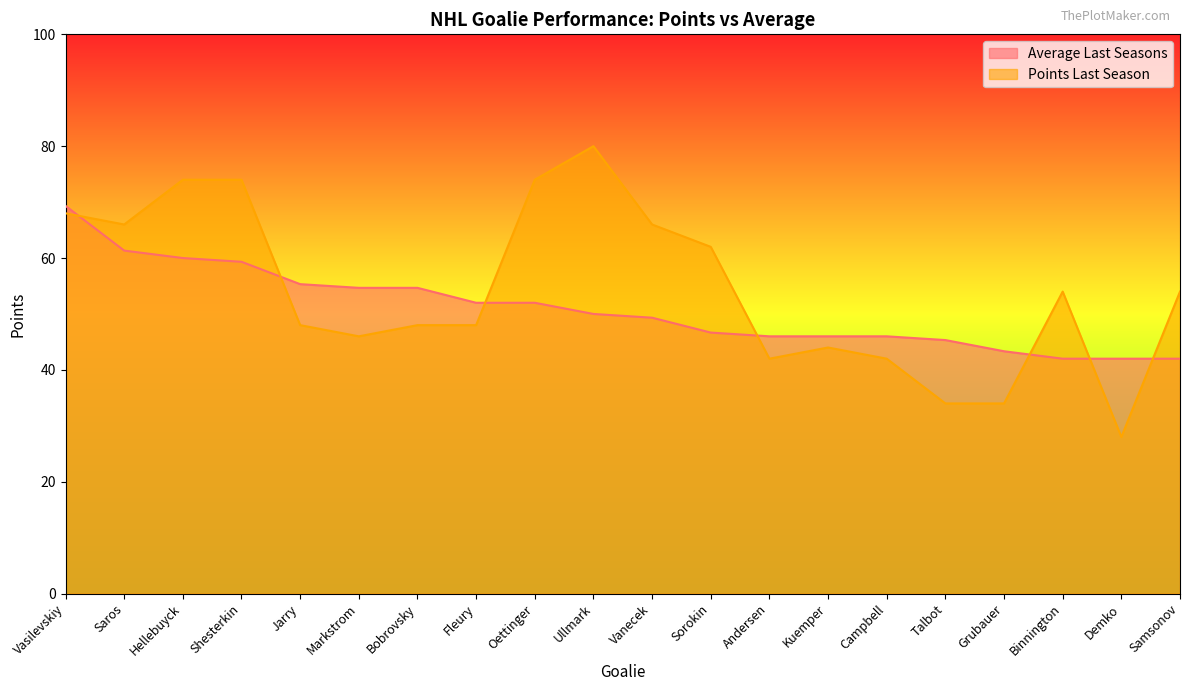

True or false: Average Last Seasons has a value of 42.0 at Binnington.

True